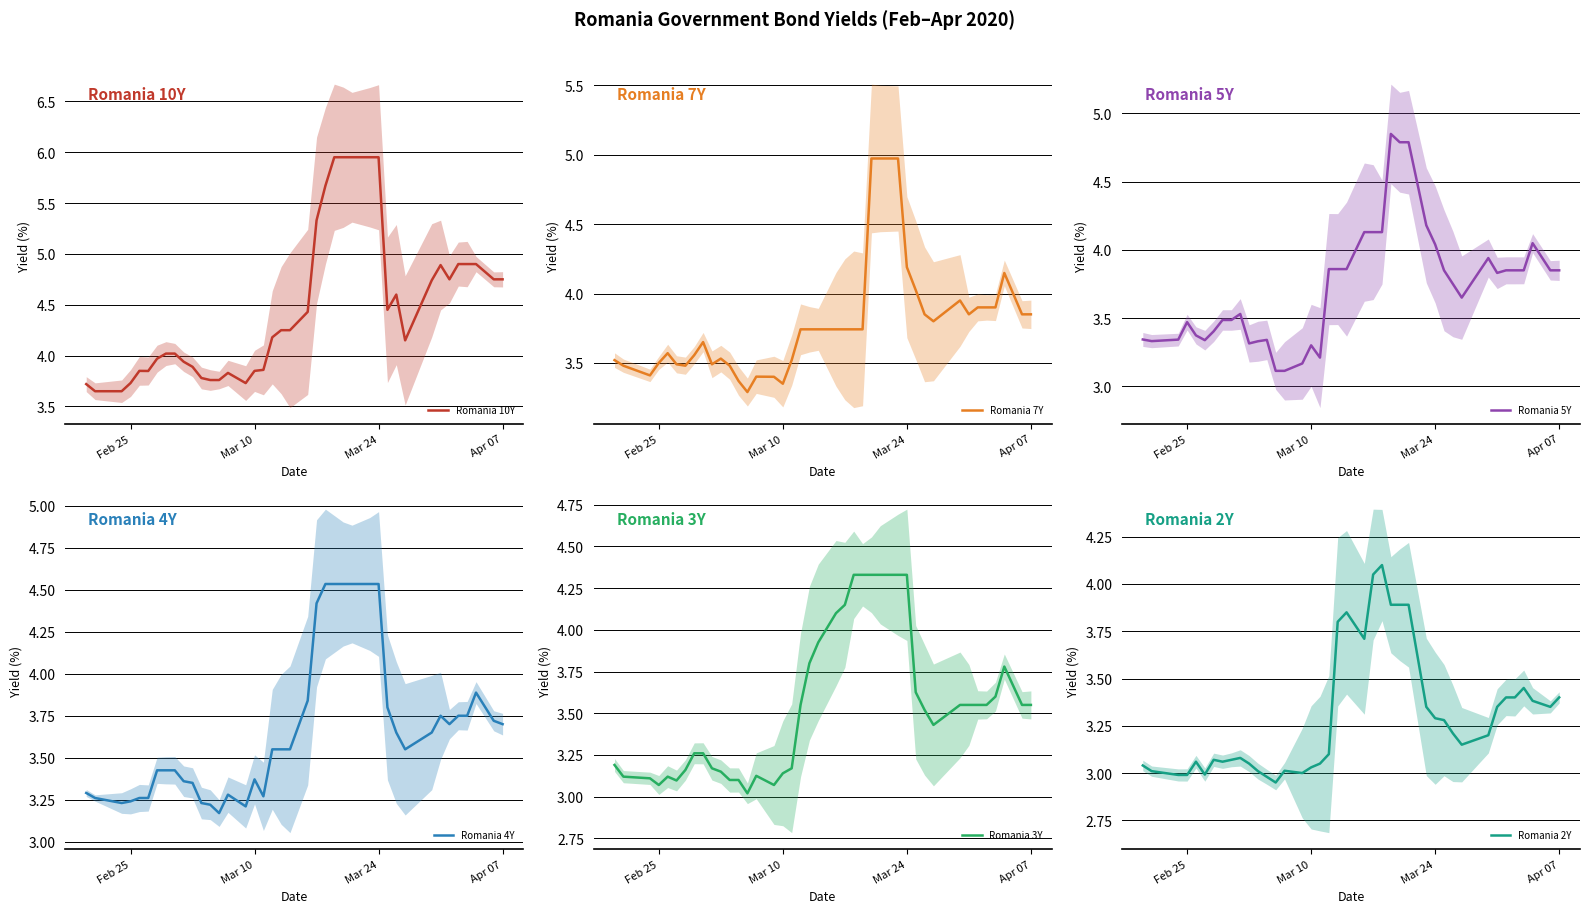

How many data points in Romania 2Y are less than 3?

5